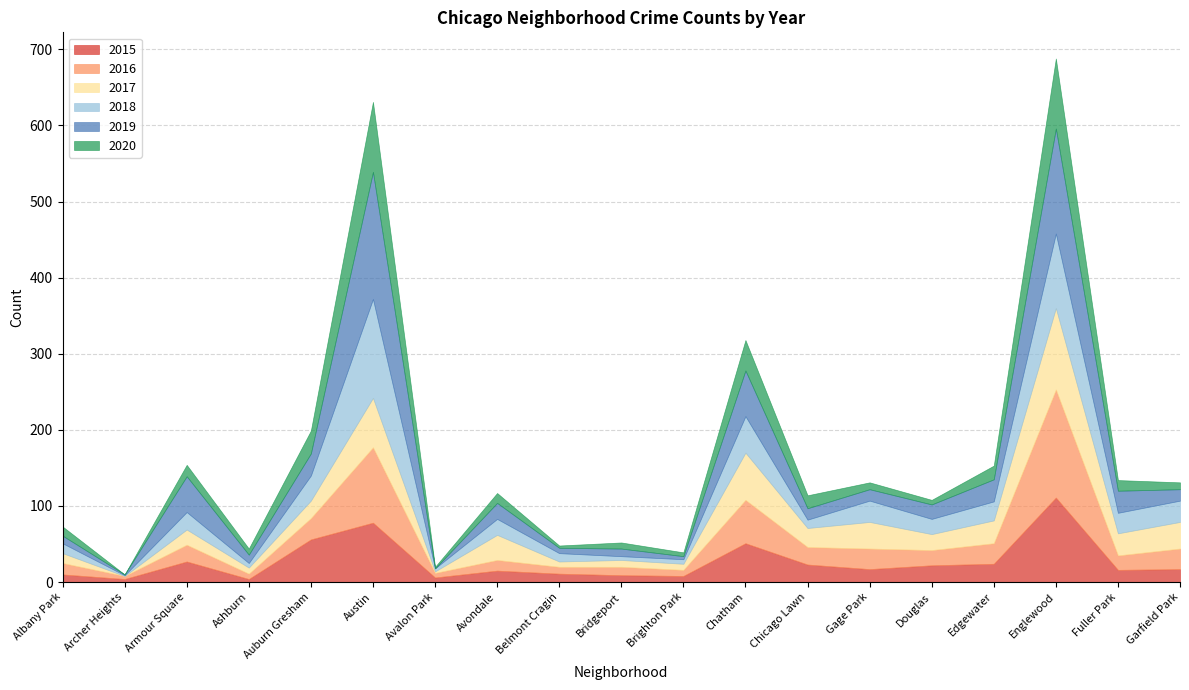

What value does the 2015 series have at Douglas?

22